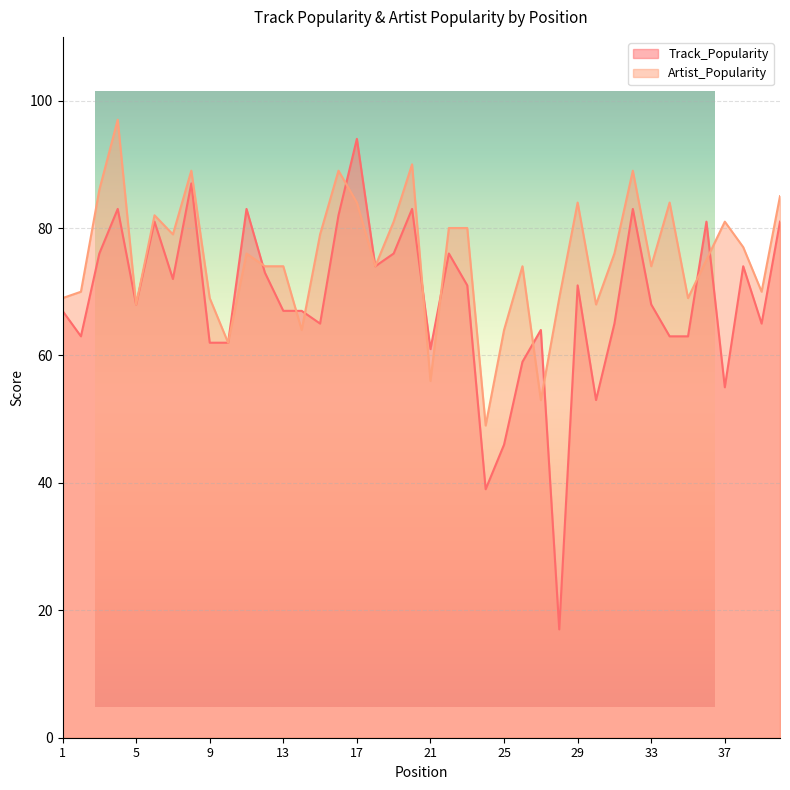

What is the smallest value displayed?

17